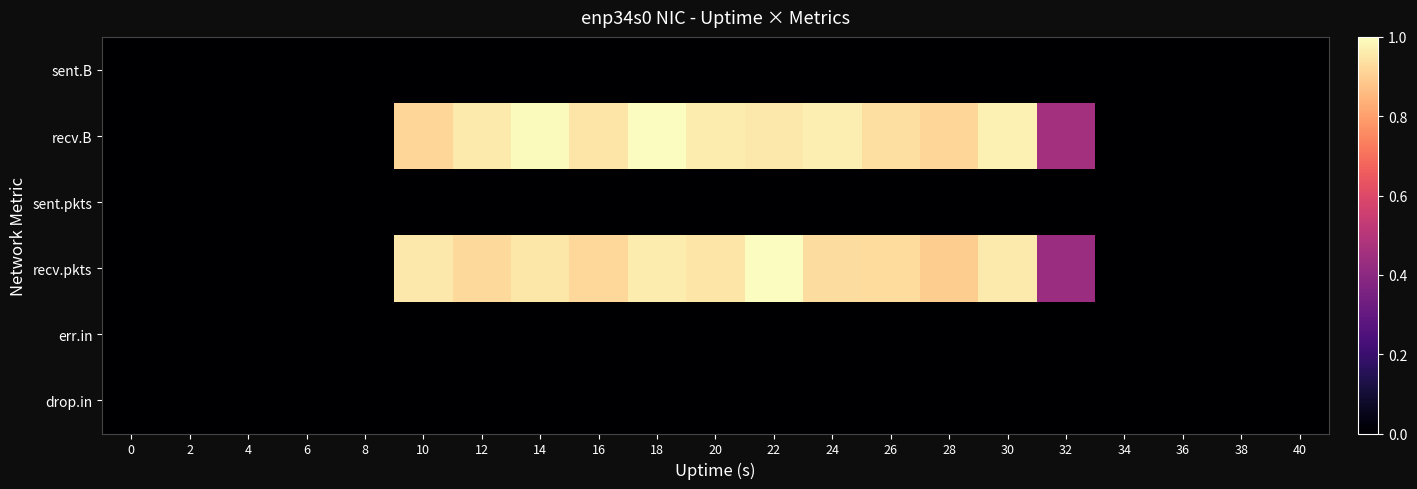

Reading right to left, extract all data points from this chart.

sent.B: 40=0.0	38=0.0	36=0.0	34=0.0	32=0.0	30=0.0	28=0.0	26=0.0	24=0.0	22=0.0	20=0.0	18=0.0	16=0.0	14=0.0	12=0.0	10=0.0	8=0.0	6=0.0	4=0.0	2=0.0	0=0.0
recv.B: 40=0.0	38=0.0	36=0.0	34=0.0	32=0.5	30=1.0	28=0.9	26=0.9	24=1.0	22=1.0	20=1.0	18=1.0	16=0.9	14=1.0	12=1.0	10=0.9	8=0.0	6=0.0	4=0.0	2=0.0	0=0.0
sent.pkts: 40=0.0	38=0.0	36=0.0	34=0.0	32=0.0	30=0.0	28=0.0	26=0.0	24=0.0	22=0.0	20=0.0	18=0.0	16=0.0	14=0.0	12=0.0	10=0.0	8=0.0	6=0.0	4=0.0	2=0.0	0=0.0
recv.pkts: 40=0.0	38=0.0	36=0.0	34=0.0	32=0.4	30=1.0	28=0.9	26=0.9	24=0.9	22=1.0	20=0.9	18=1.0	16=0.9	14=1.0	12=0.9	10=1.0	8=0.0	6=0.0	4=0.0	2=0.0	0=0.0
err.in: 40=0.0	38=0.0	36=0.0	34=0.0	32=0.0	30=0.0	28=0.0	26=0.0	24=0.0	22=0.0	20=0.0	18=0.0	16=0.0	14=0.0	12=0.0	10=0.0	8=0.0	6=0.0	4=0.0	2=0.0	0=0.0
drop.in: 40=0.0	38=0.0	36=0.0	34=0.0	32=0.0	30=0.0	28=0.0	26=0.0	24=0.0	22=0.0	20=0.0	18=0.0	16=0.0	14=0.0	12=0.0	10=0.0	8=0.0	6=0.0	4=0.0	2=0.0	0=0.0